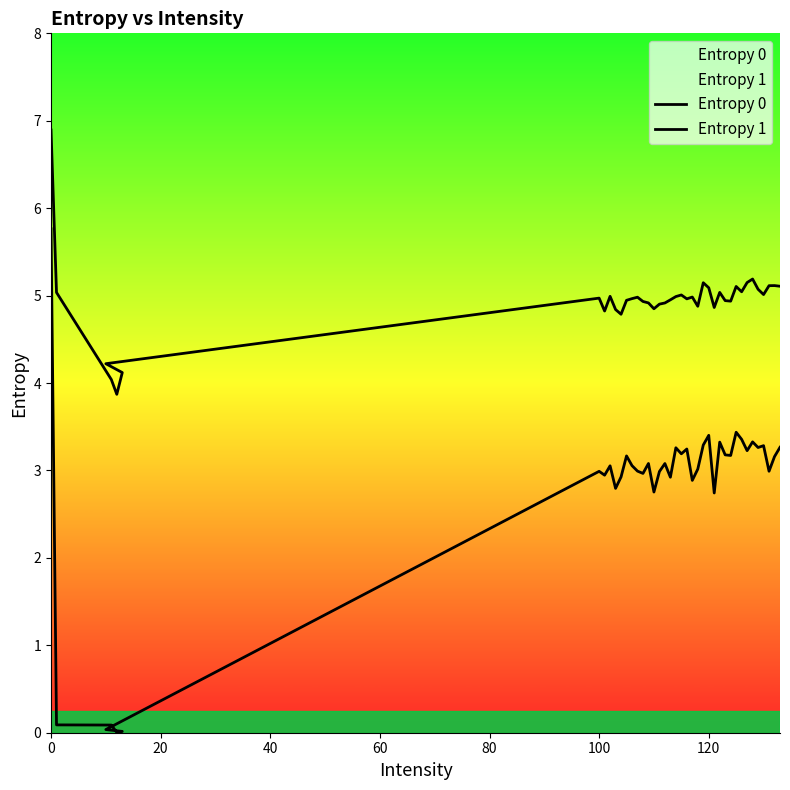

In Entropy 0, how many points are higher than both neighbors (excluding endpoints)?

10